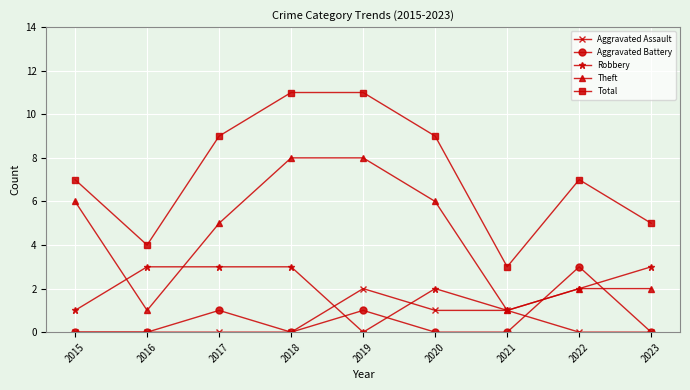

What is the total value across all series at 2023?

10